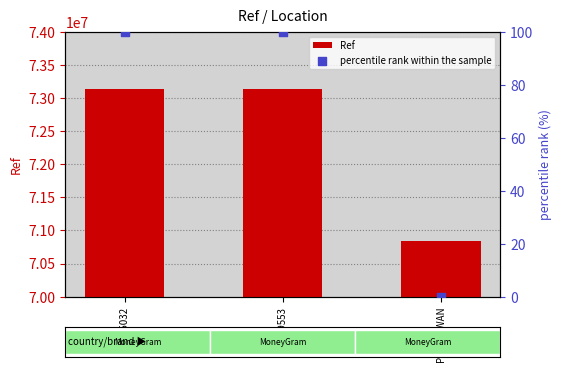

Which series reaches the maximum Y coordinate?

Ref